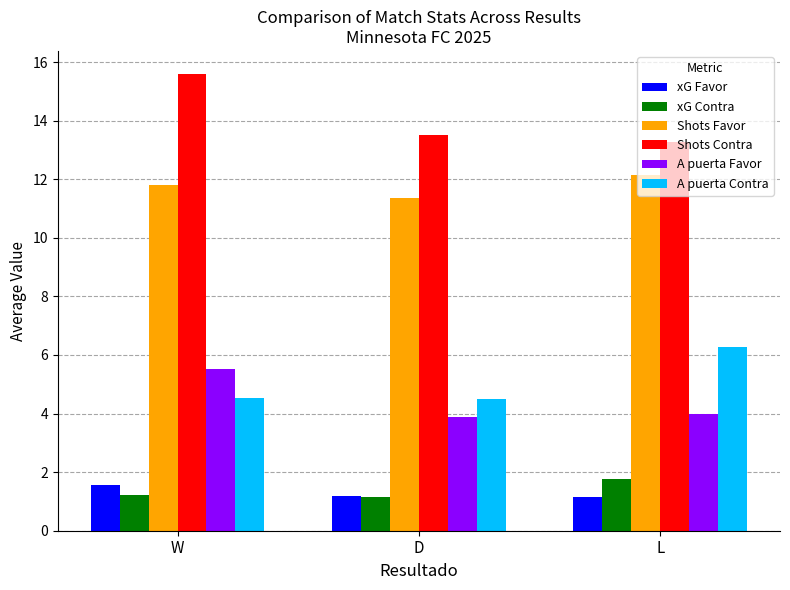

What is the spread (max minus min) of values at D?

12.4